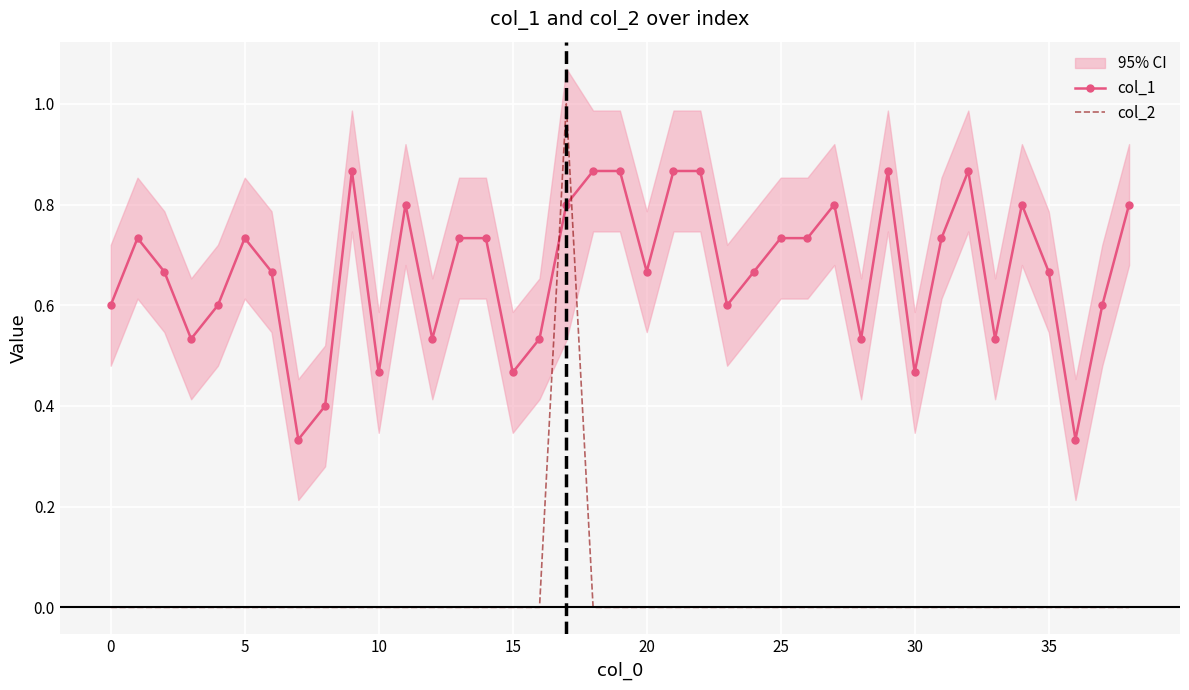

How many intersections are there between col_1 and col_2?

2